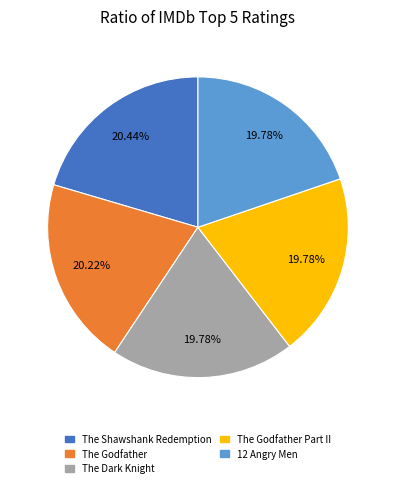

Is there any slice that represents more than half of the pie?

No